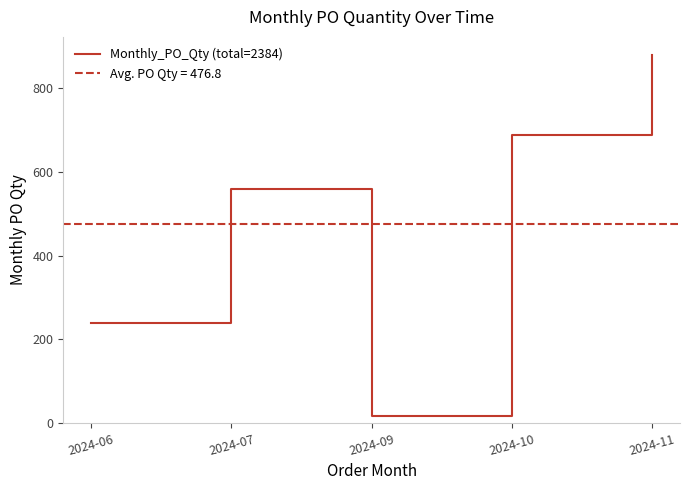

List the labels in order of value, smallest first.

2024-09, 2024-06, 2024-07, 2024-10, 2024-11